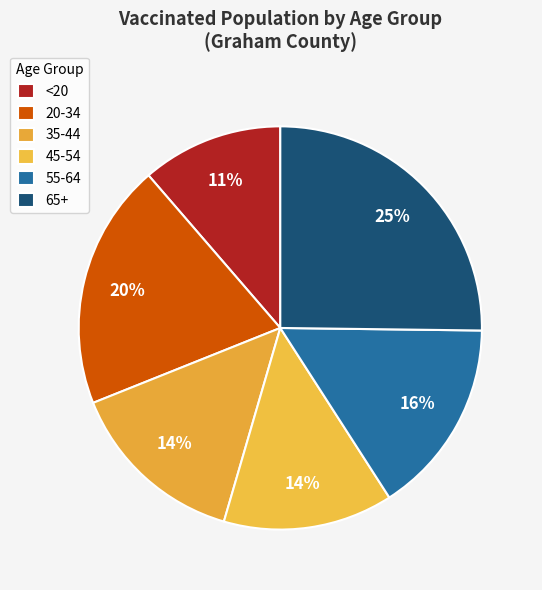

The 35-44 slice represents 29% of the pie. True or false?

False